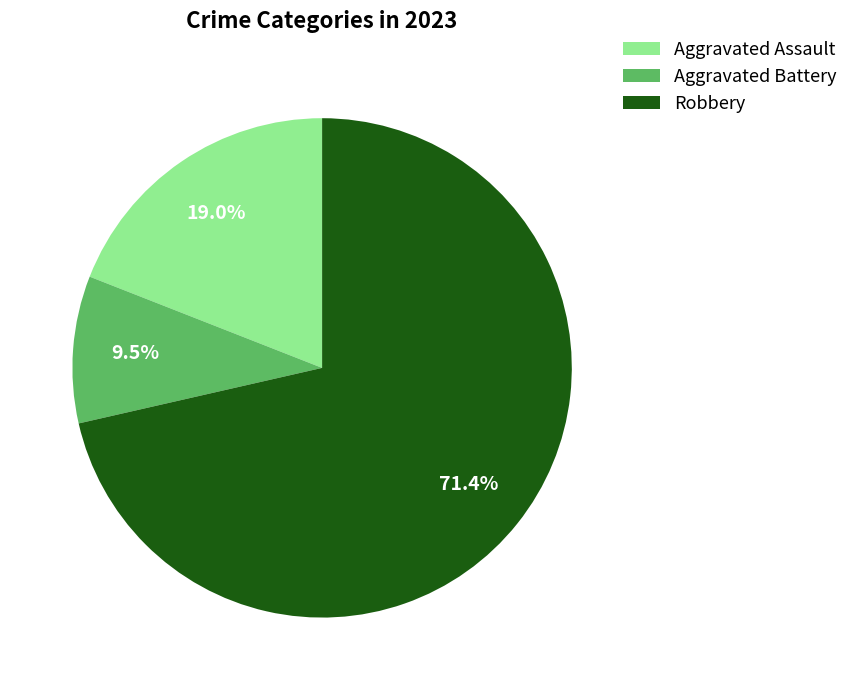

Count the number of slices in the pie.

3